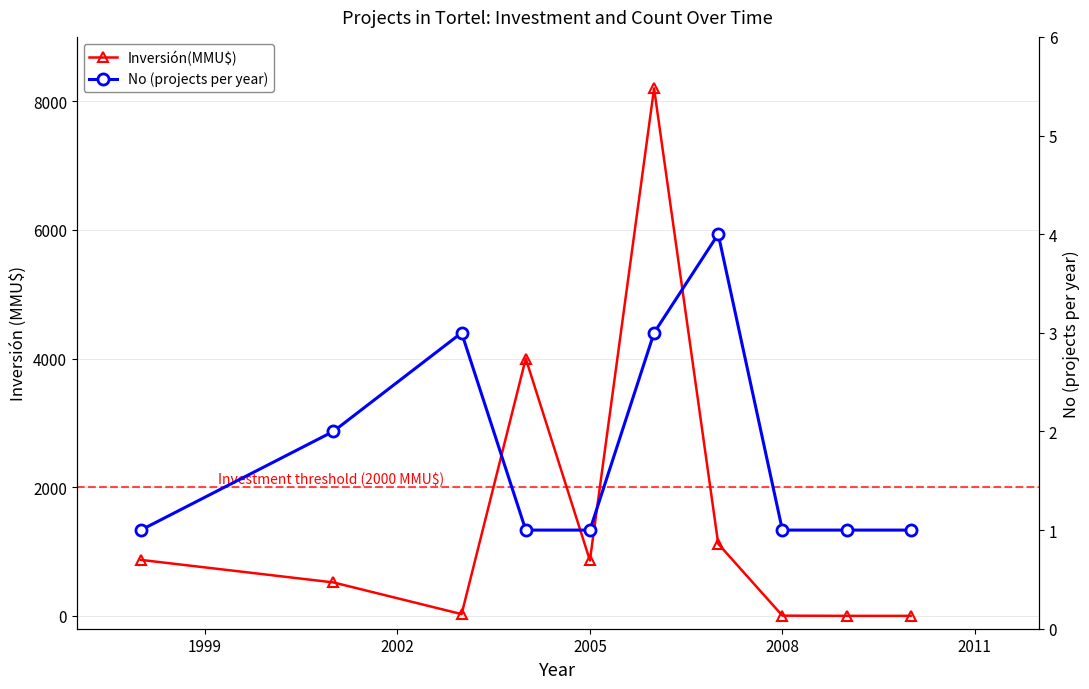

After their last crossing, which series has the higher values: No (projects per year) or Inversión(MMU$)?

No (projects per year)